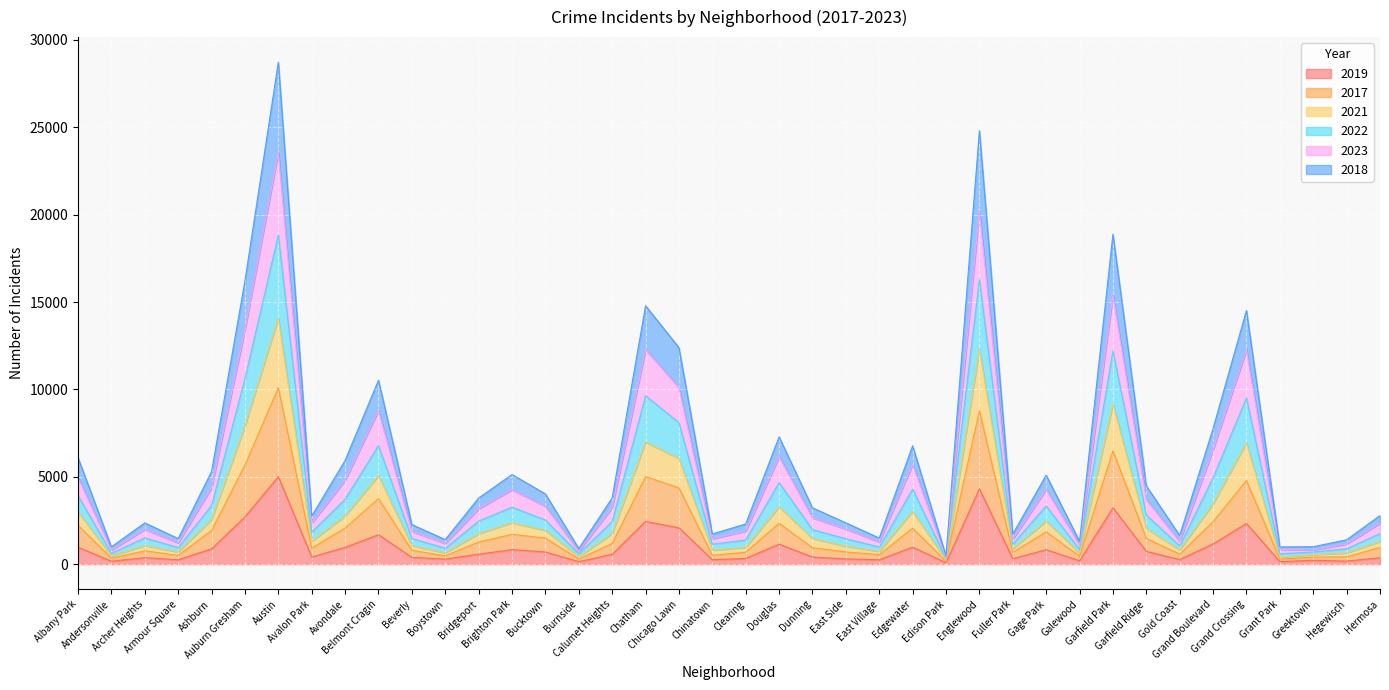

Which category has the lowest value in the 2018 series?

Edison Park